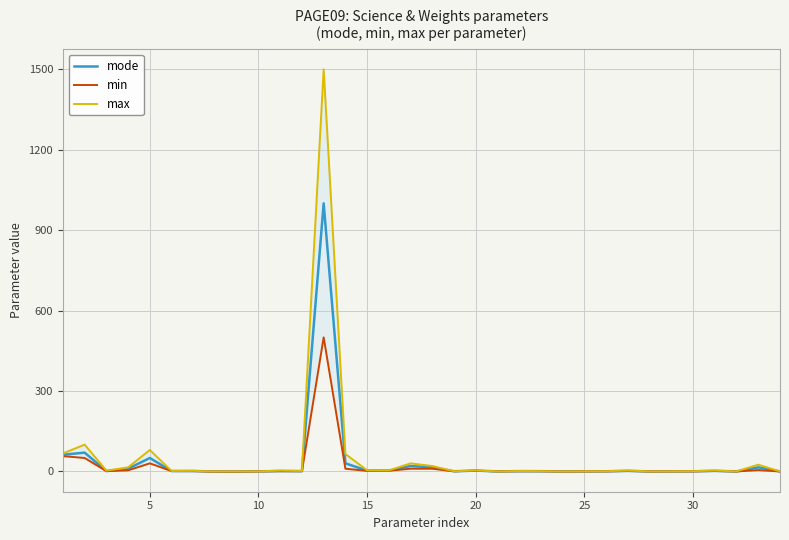

Which series has the largest range (max minus min)?

max